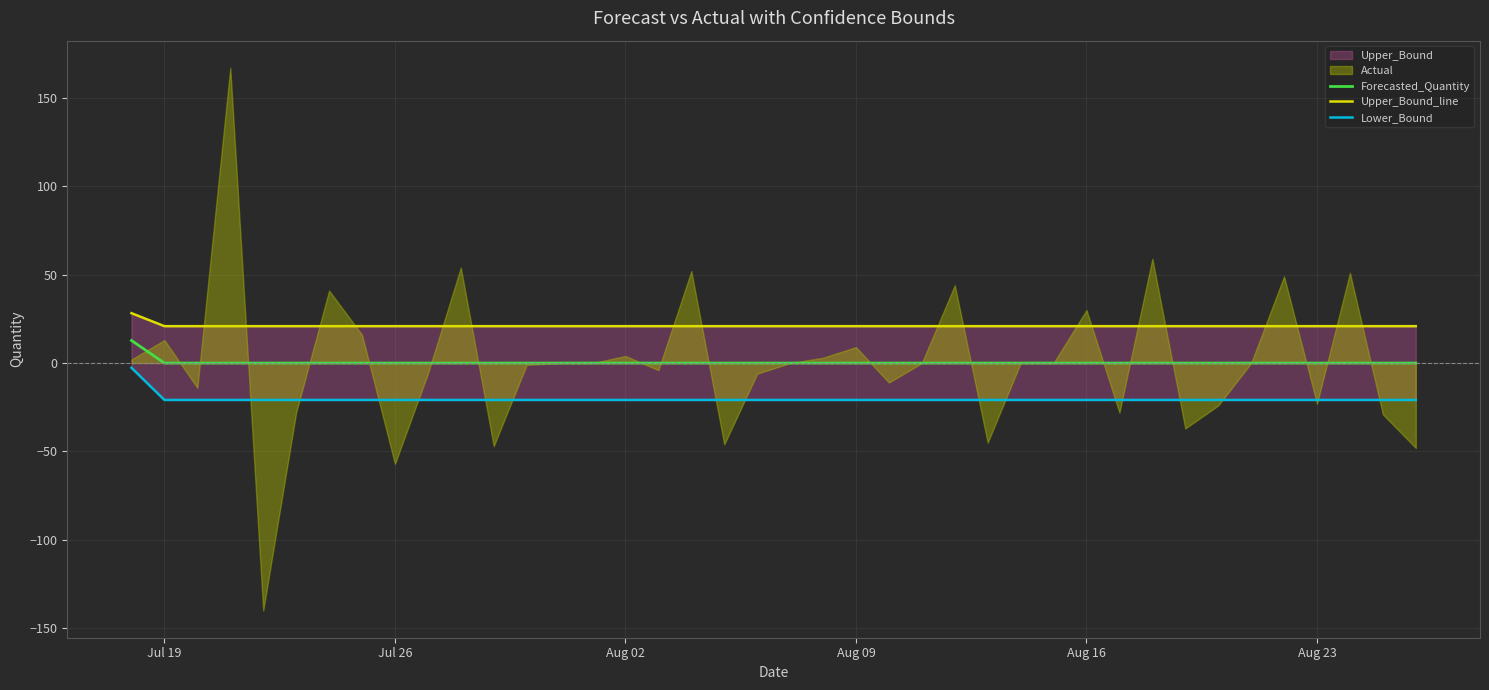

What is the maximum value for Forecasted_Quantity?

12.8